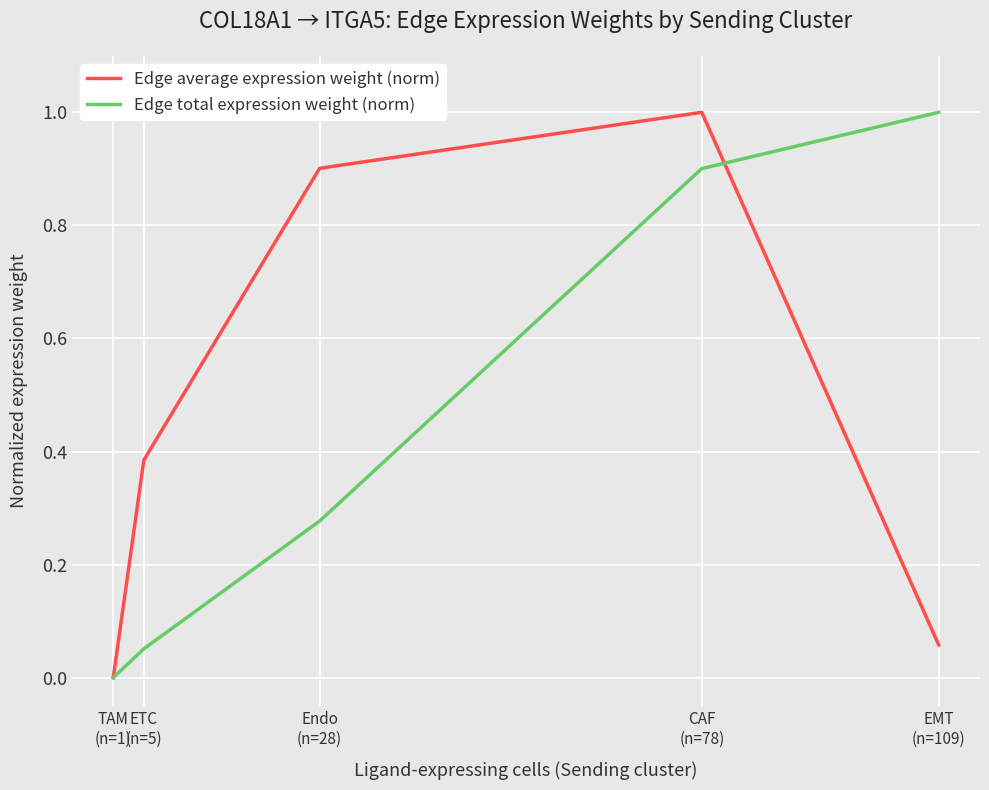

At ETC
(n=5), list the series in order from largest to smallest.

Edge average expression weight (norm), Edge total expression weight (norm)